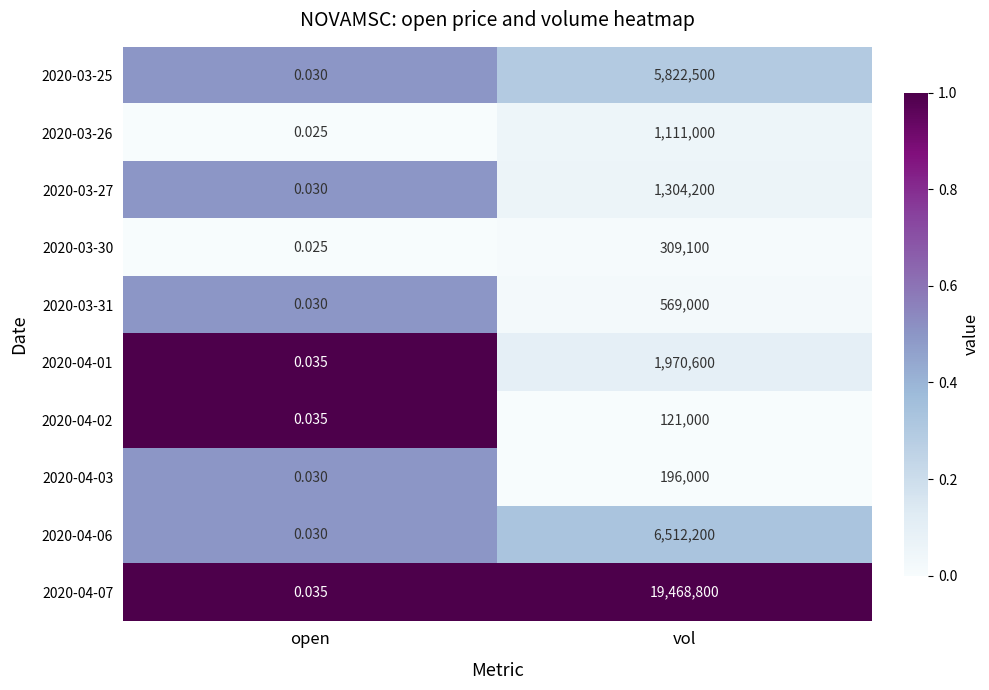

At which category does the chart reach its minimum across all series?

open